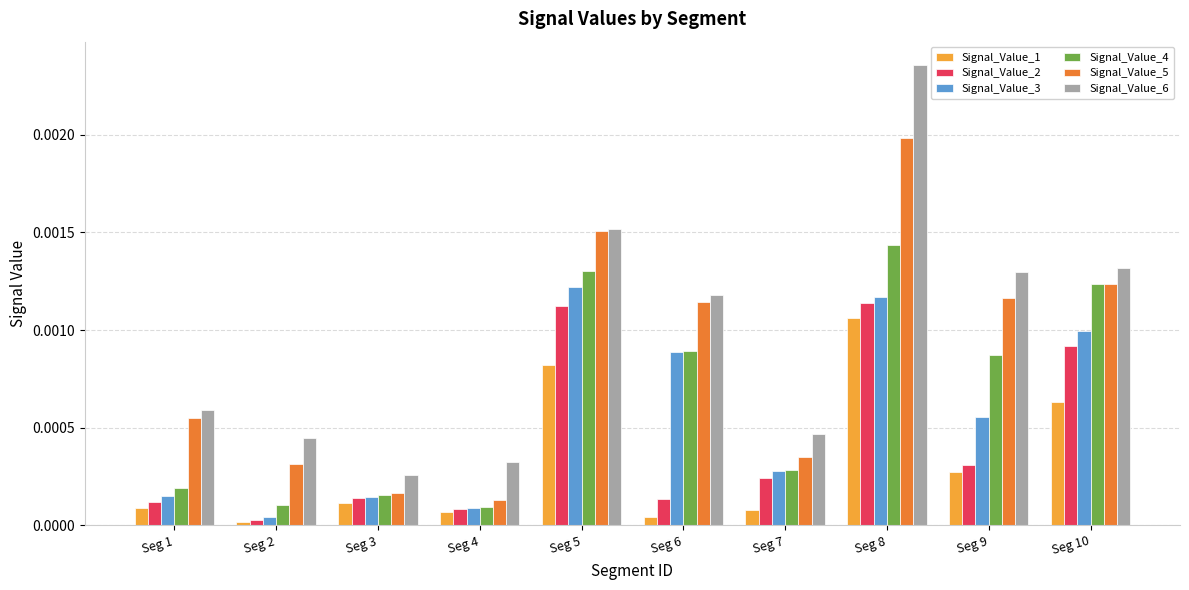

List the labels in order of Signal_Value_5 value, smallest first.

Seg 4, Seg 3, Seg 2, Seg 7, Seg 1, Seg 6, Seg 9, Seg 10, Seg 5, Seg 8